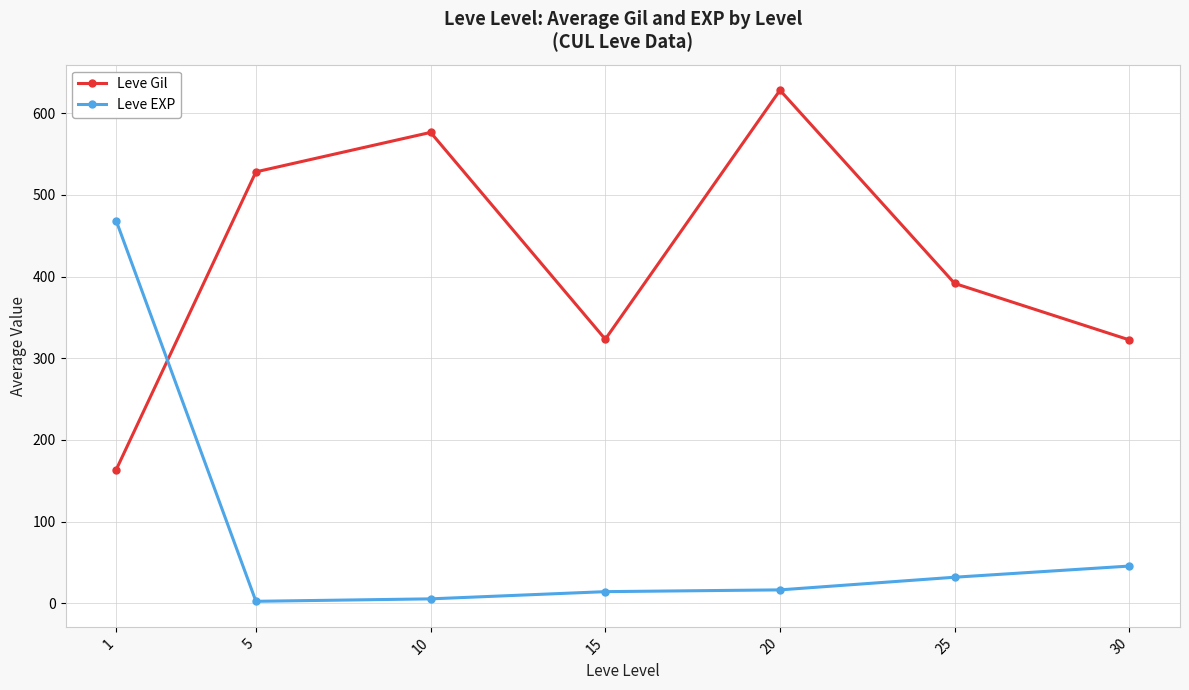

Which series has the largest total across all categories?

Leve Gil